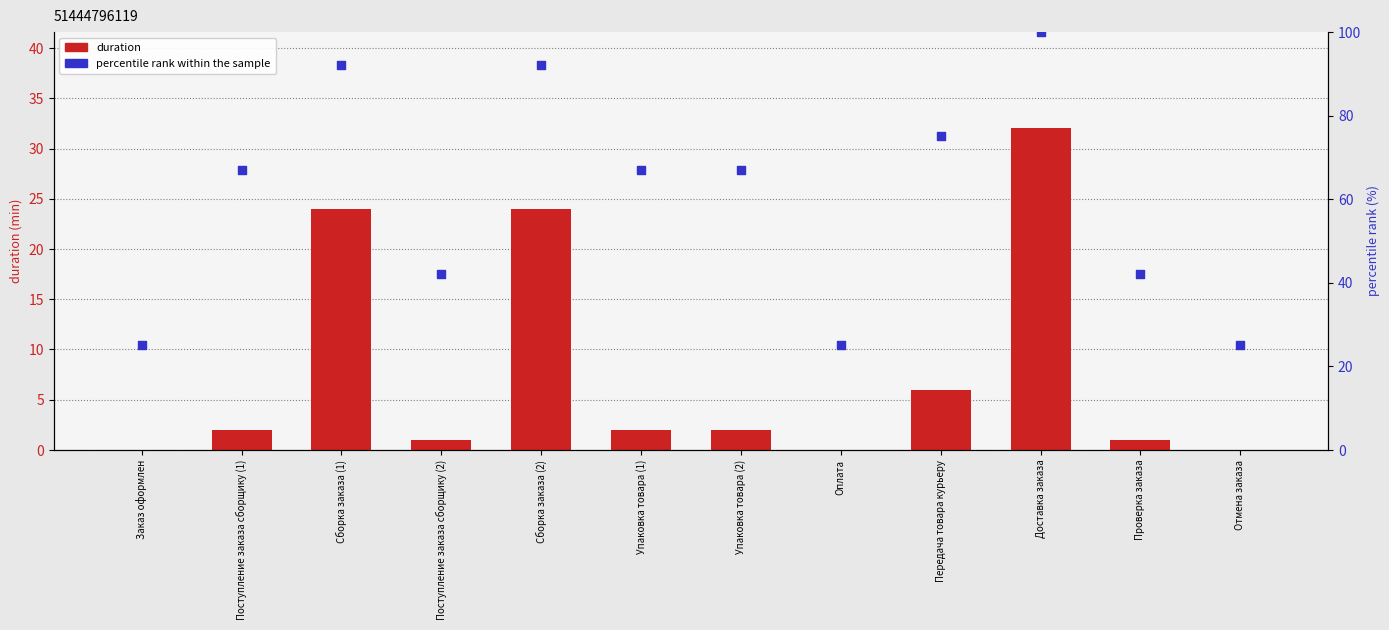

What is the total value across all series at Передача товара курьеру?

81